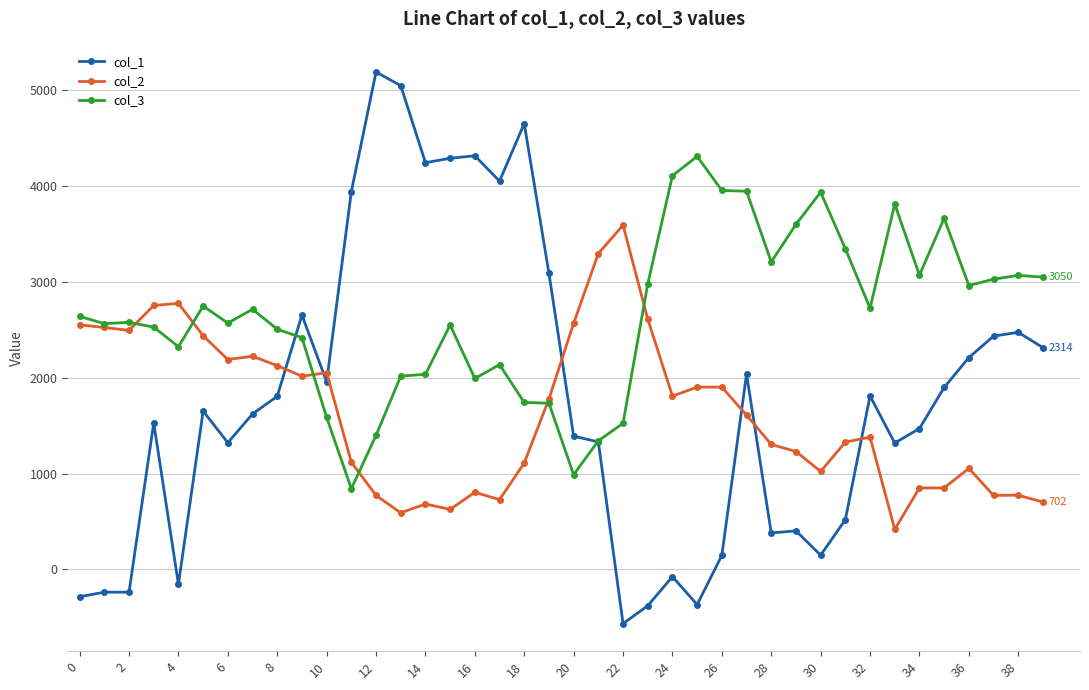

True or false: col_2 has more than 1 interior local peaks.

True